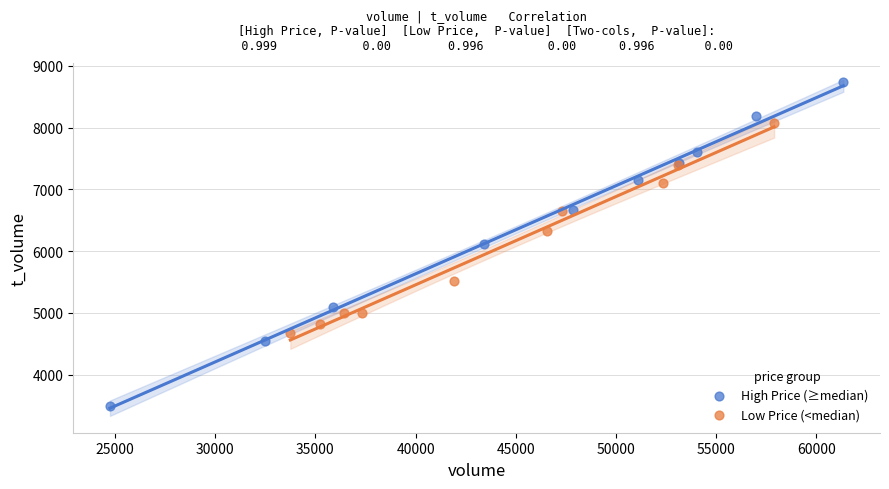

Which series contains the highest Y value?

High Price (≥median)